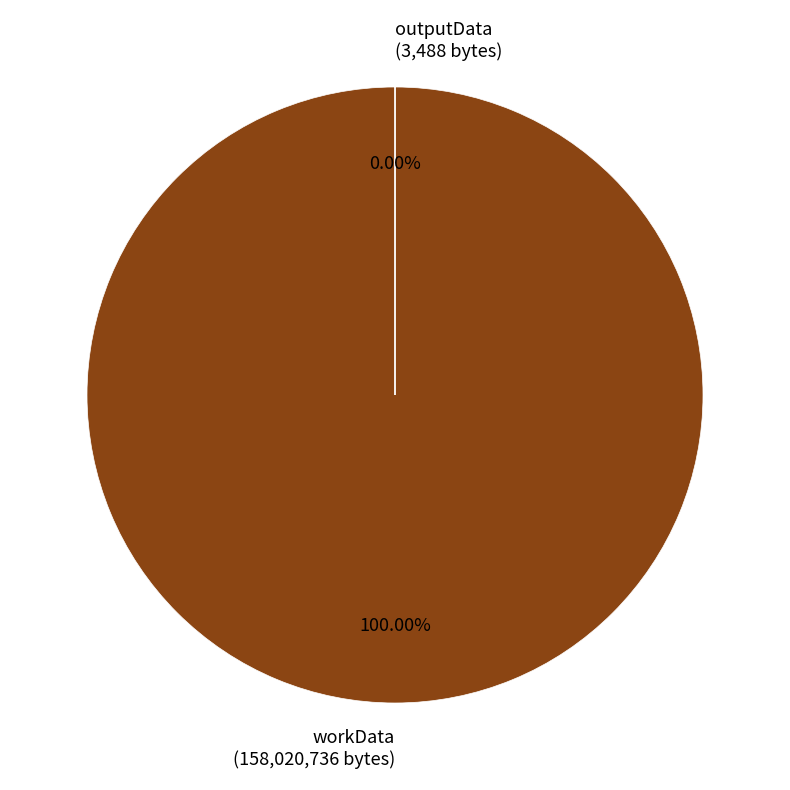

Rank the categories by value from highest to lowest.

workData, outputData